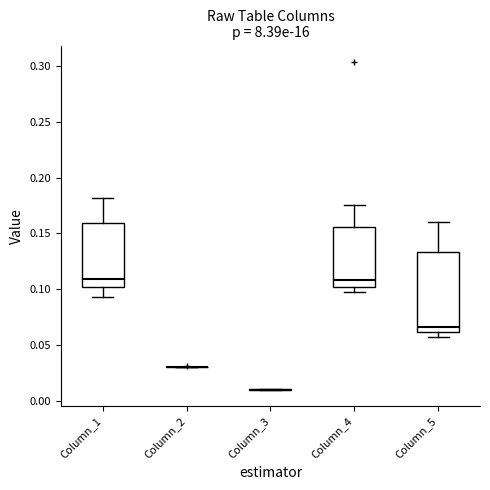

Reading left to right, read every box against the y-axis: the position of its median line, the range the box covers, and the ends of its whiskers. The values are not printed on the chart, so give them approximately, as read against the axis.

Column_1: median 0.110, box 0.105 to 0.160, whiskers 0.095 to 0.180
Column_2: box collapsed to a line at 0.030, whiskers 0.030 to 0.030
Column_3: box collapsed to a line at 0.010, whiskers 0.010 to 0.010
Column_4: median 0.110, box 0.100 to 0.155, whiskers 0.100 (just below the box's lower edge) to 0.175
Column_5: median 0.065, box 0.060 to 0.135, whiskers 0.055 to 0.160